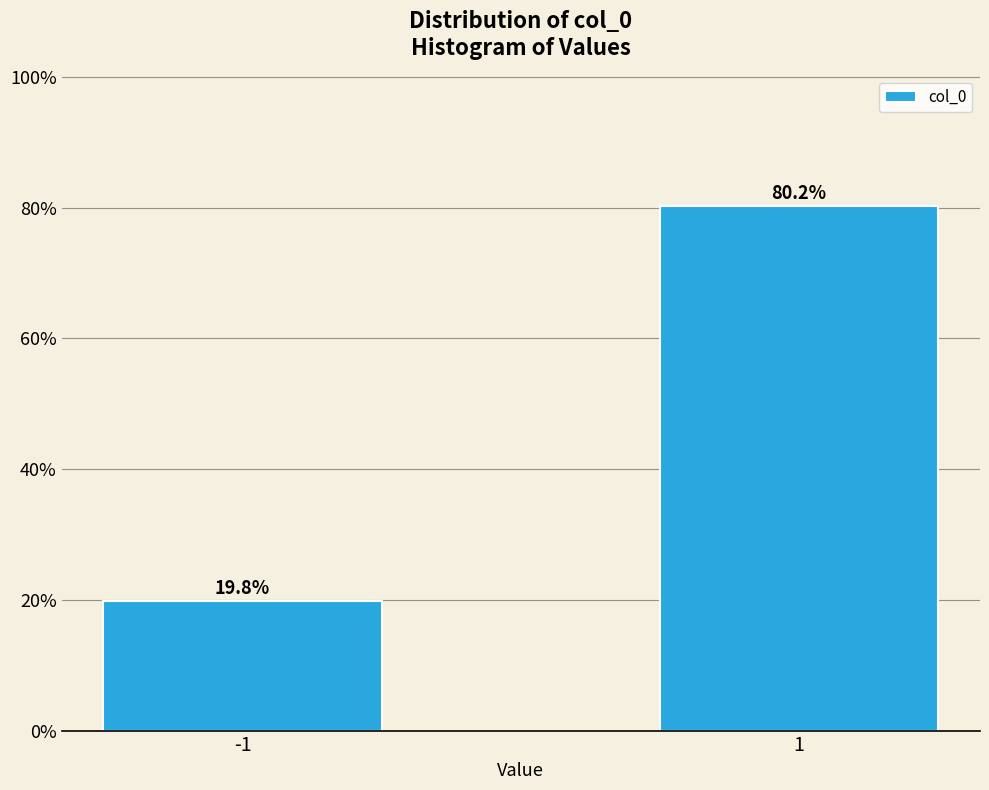

Reading left to right, what are all the values shown in this chart?

19.8	80.2